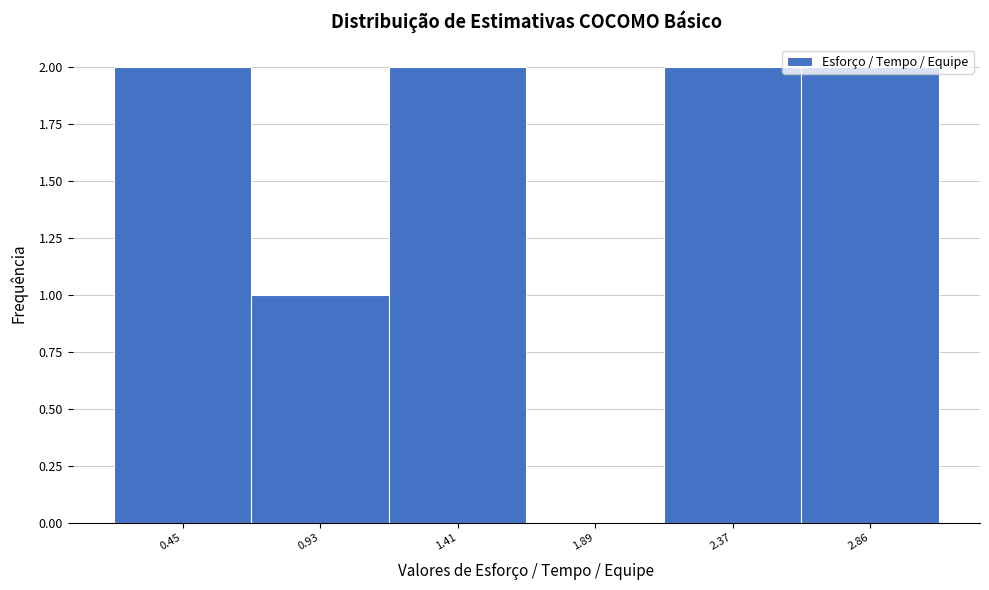

What is the sum of the values at 0.93 and 2.37?

3